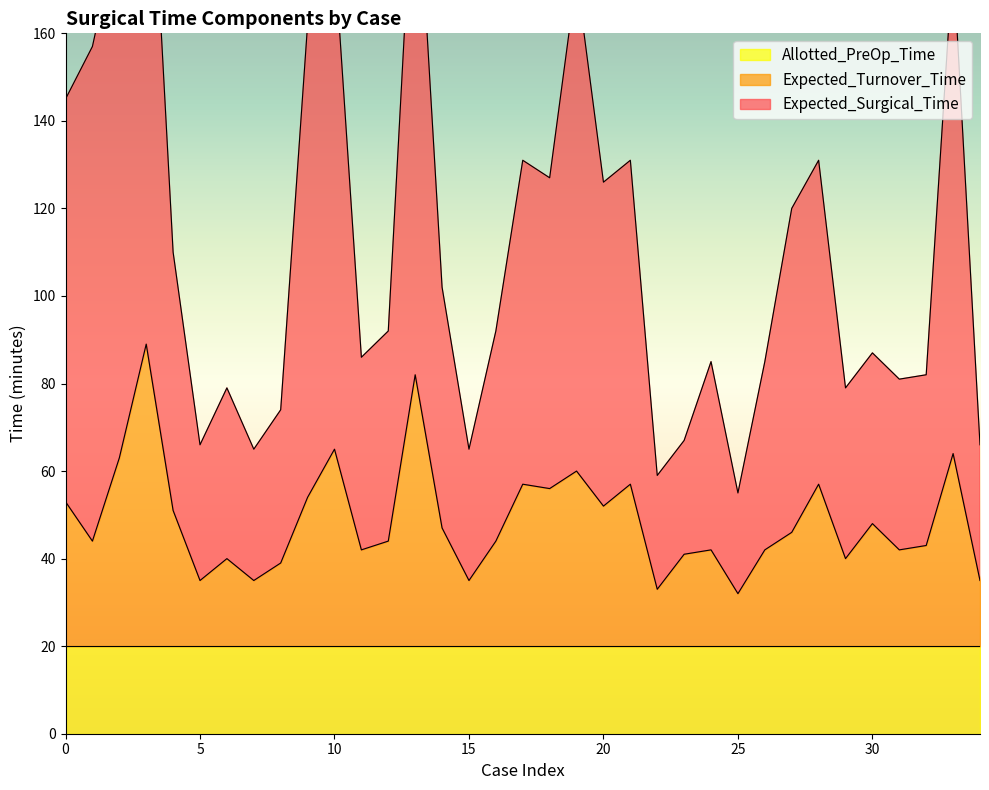

Which category has the highest value in the Expected_Surgical_Time series?

3